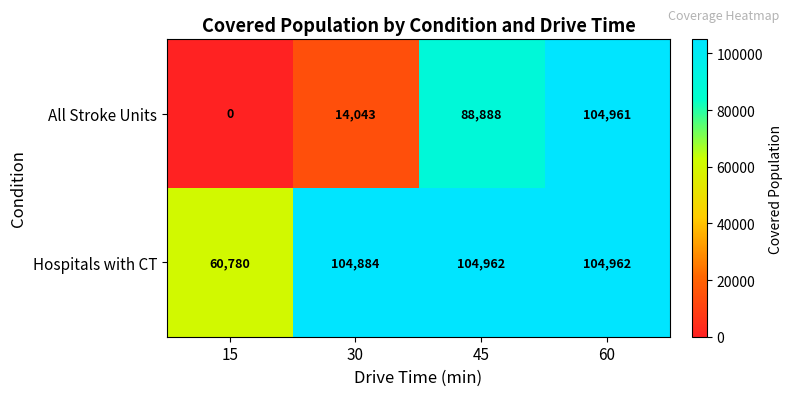

What is the sum of the All Stroke Units values at 30 and 15?

14043